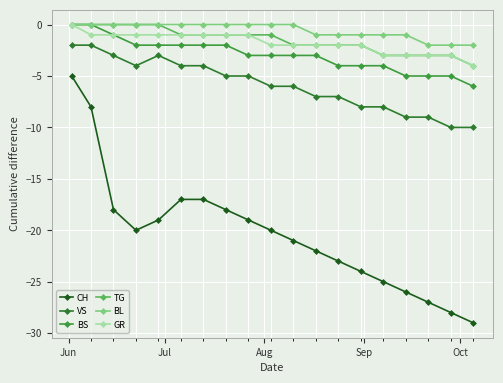

What are all the series names shown in the legend?

CH, VS, BS, TG, BL, GR